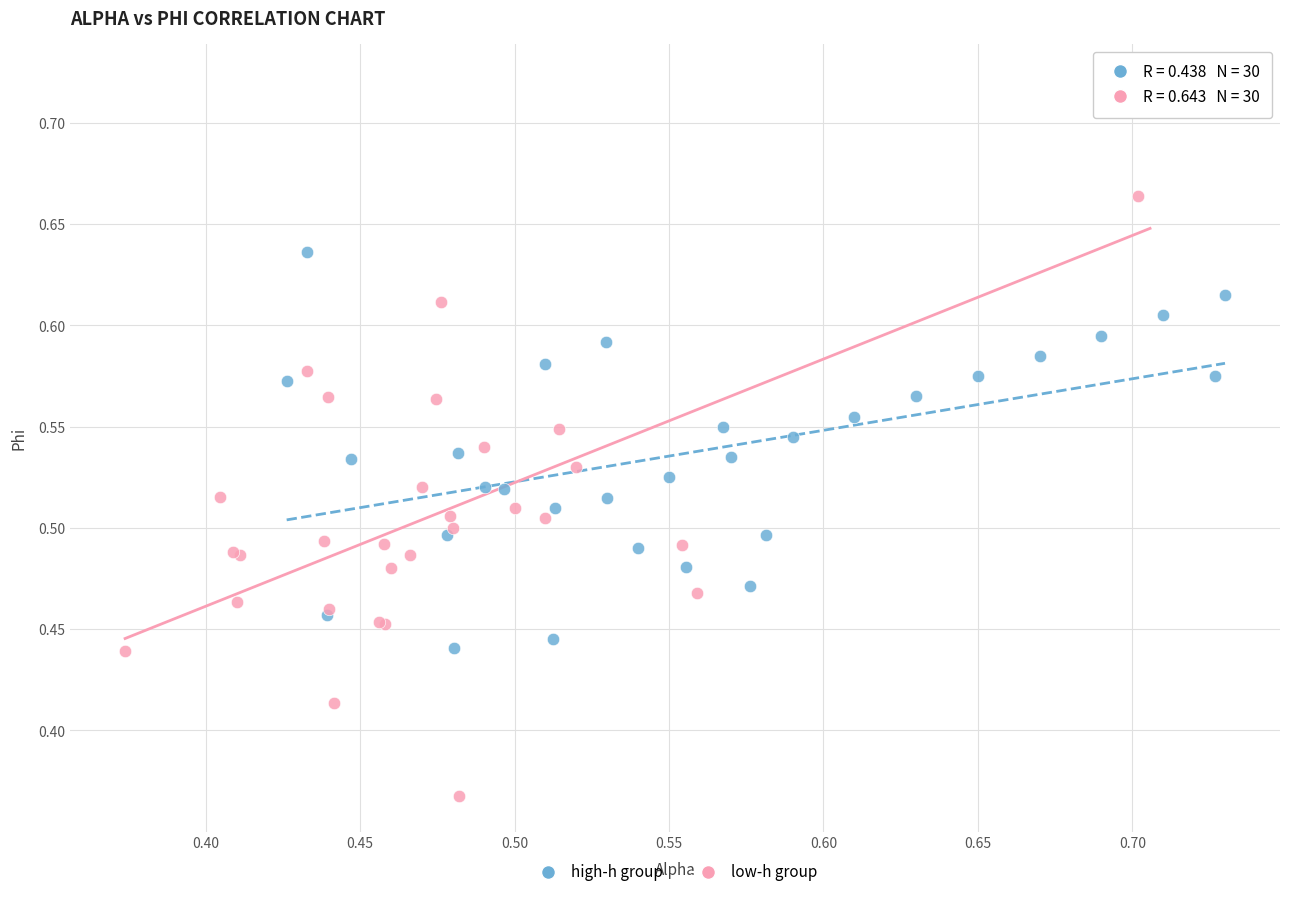

Which series reaches the minimum Y coordinate?

low-h group